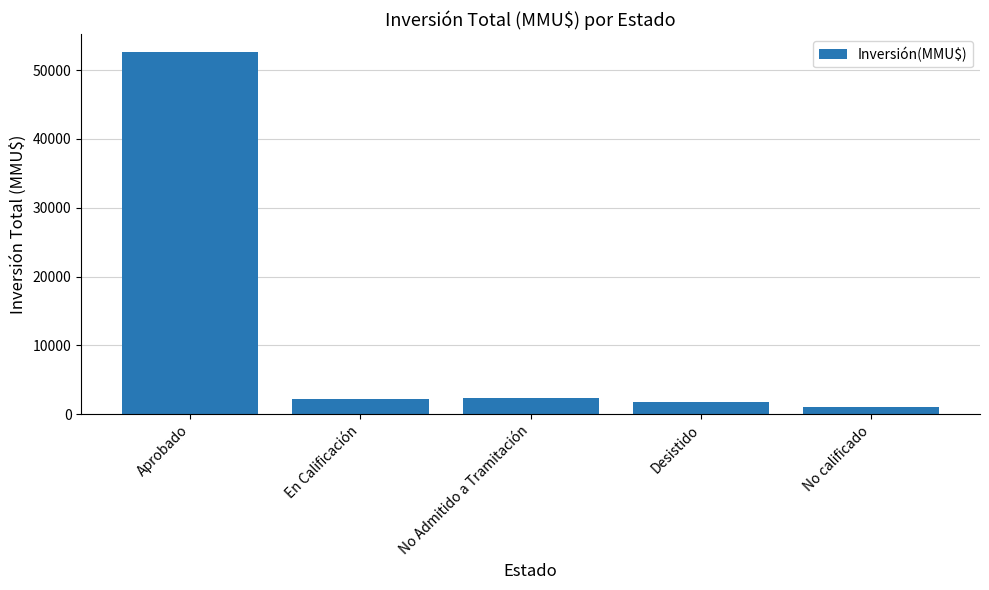

What is the sum of all values?

59815